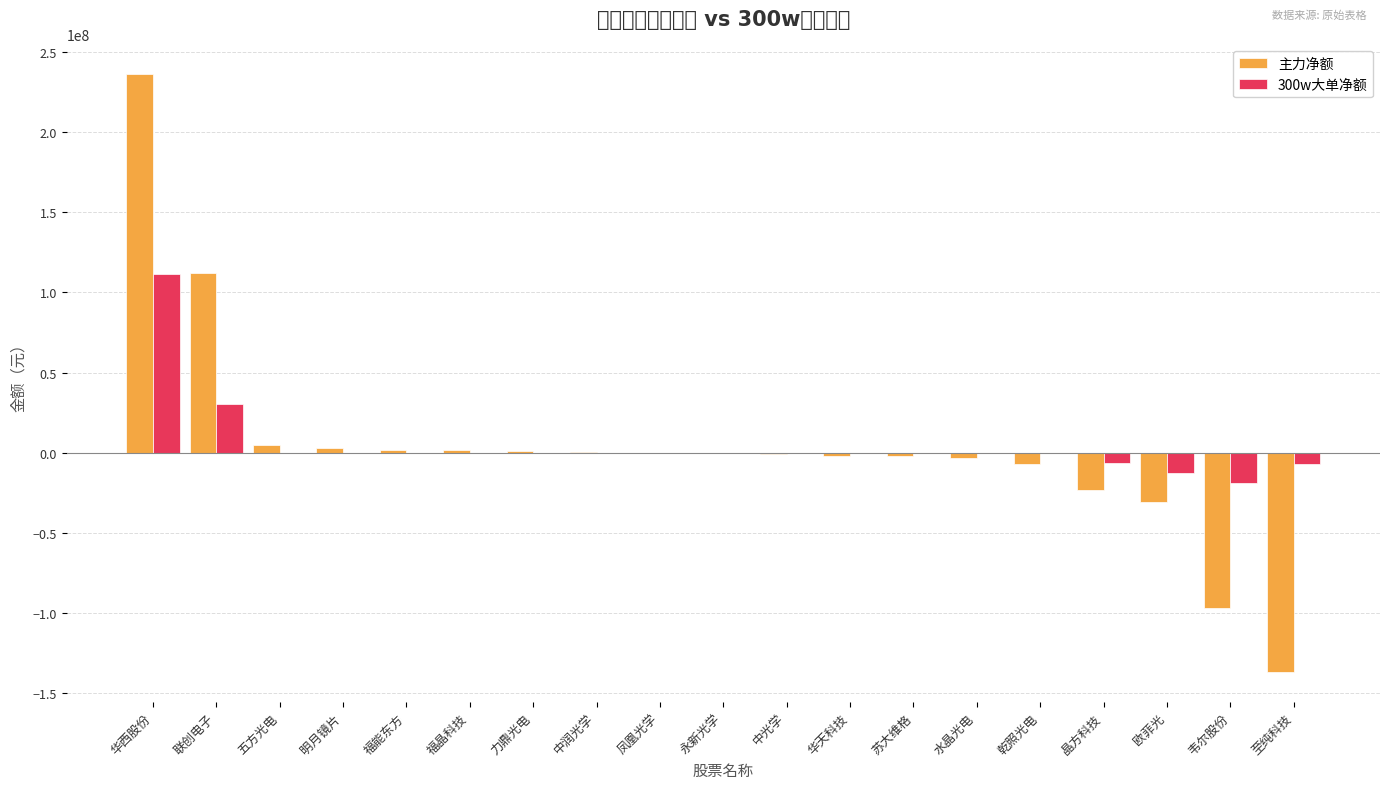

What is the maximum value for 300w大单净额?

111667459